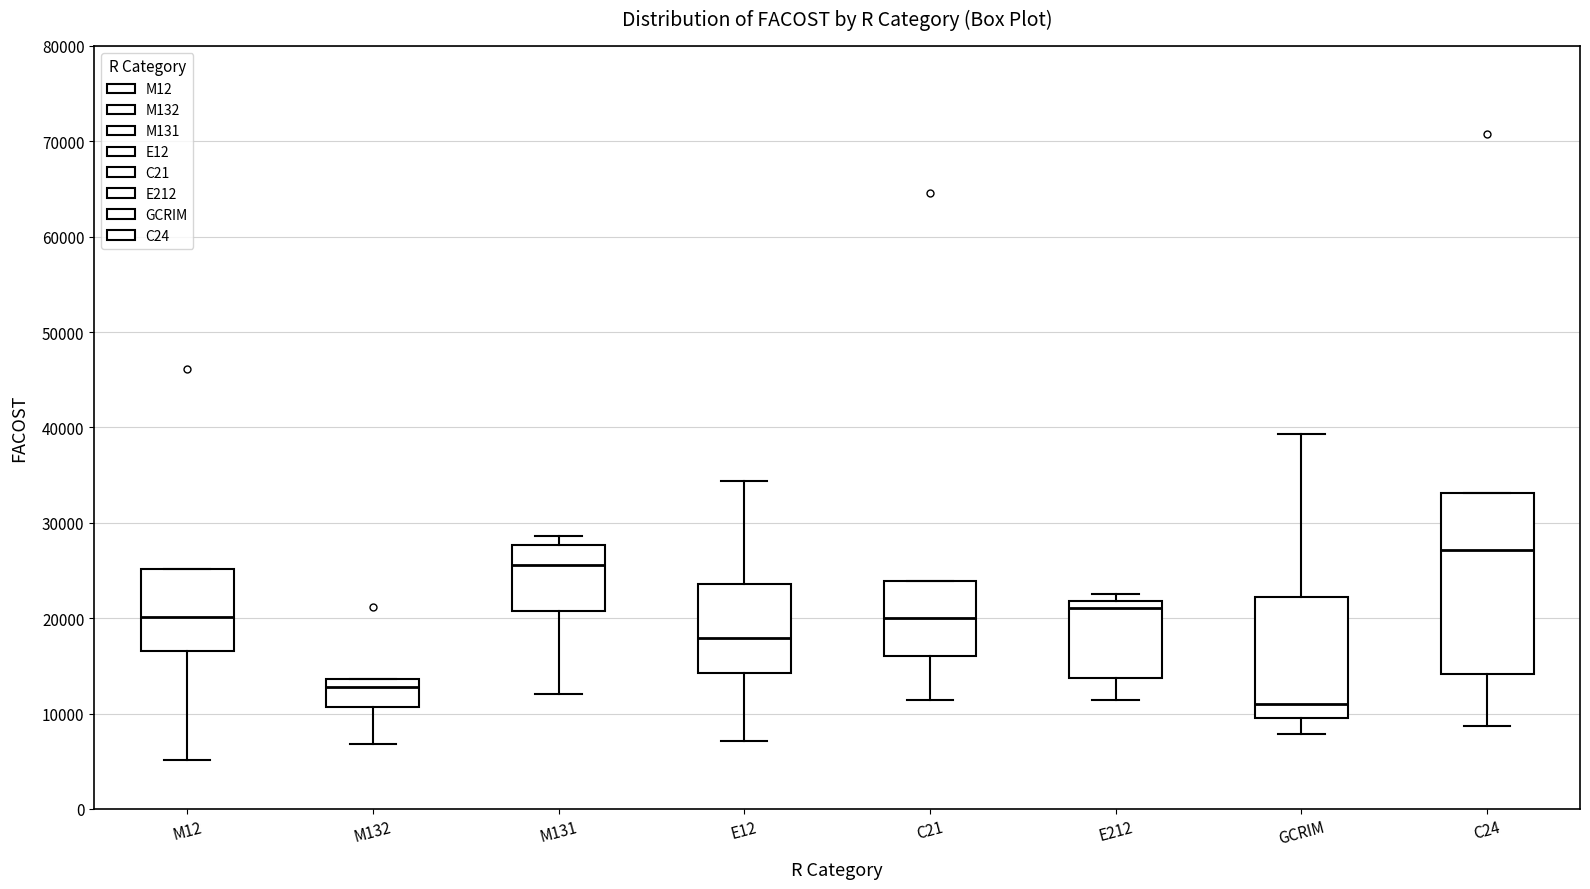

Where does the median line of the box for C24 sit on the y-axis? The values are not printed on the chart, so give them approximately, as read against the axis.

27000